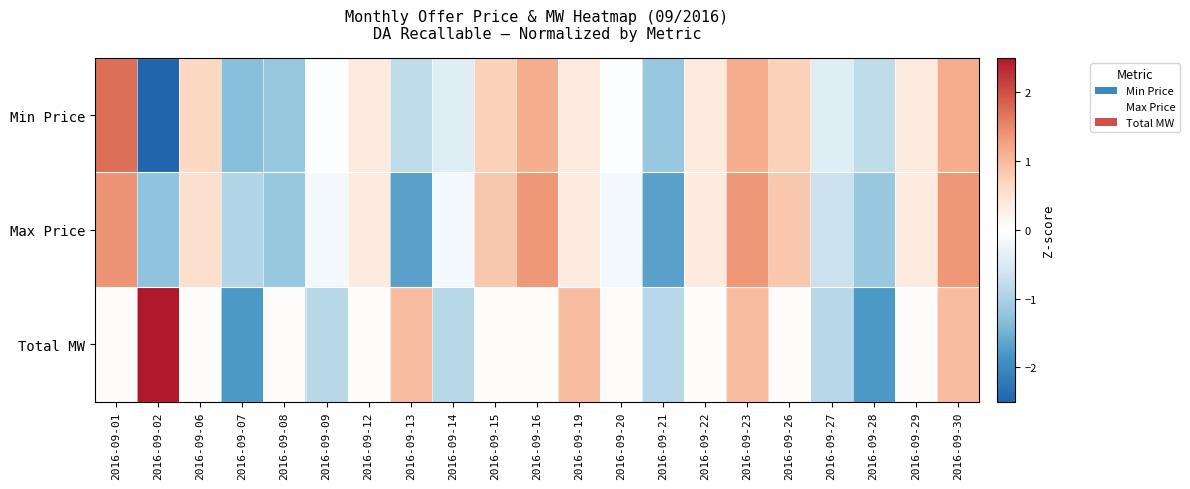

Reading left to right, what are all the values shown in this chart?

Min Price: 2016-09-01=1.7	2016-09-02=-2.5	2016-09-06=0.7	2016-09-07=-1.3	2016-09-08=-1.2	2016-09-09=-0.0	2016-09-12=0.4	2016-09-13=-0.8	2016-09-14=-0.4	2016-09-15=0.7	2016-09-16=1.1	2016-09-19=0.4	2016-09-20=-0.0	2016-09-21=-1.2	2016-09-22=0.4	2016-09-23=1.1	2016-09-26=0.7	2016-09-27=-0.4	2016-09-28=-0.8	2016-09-29=0.4	2016-09-30=1.1
Max Price: 2016-09-01=1.4	2016-09-02=-1.3	2016-09-06=0.5	2016-09-07=-0.9	2016-09-08=-1.2	2016-09-09=-0.2	2016-09-12=0.3	2016-09-13=-1.7	2016-09-14=-0.2	2016-09-15=0.8	2016-09-16=1.4	2016-09-19=0.3	2016-09-20=-0.2	2016-09-21=-1.7	2016-09-22=0.3	2016-09-23=1.4	2016-09-26=0.8	2016-09-27=-0.7	2016-09-28=-1.2	2016-09-29=0.3	2016-09-30=1.4
Total MW: 2016-09-01=0.0	2016-09-02=2.8	2016-09-06=0.0	2016-09-07=-1.8	2016-09-08=0.0	2016-09-09=-0.9	2016-09-12=0.0	2016-09-13=1.0	2016-09-14=-0.9	2016-09-15=0.0	2016-09-16=0.0	2016-09-19=1.0	2016-09-20=0.0	2016-09-21=-0.9	2016-09-22=0.0	2016-09-23=1.0	2016-09-26=0.0	2016-09-27=-0.9	2016-09-28=-1.8	2016-09-29=0.0	2016-09-30=1.0